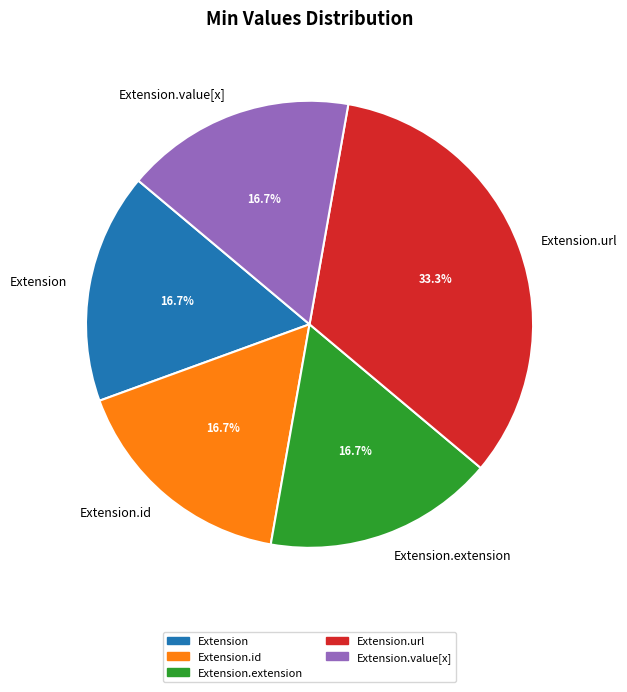

What is the largest slice in the pie chart?

Extension.url